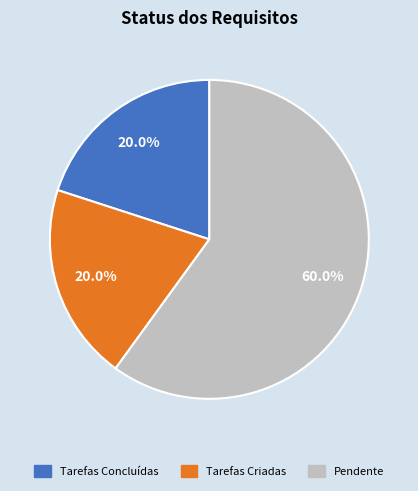

To the nearest percent, what percentage of the pie is Tarefas Concluídas?

20%